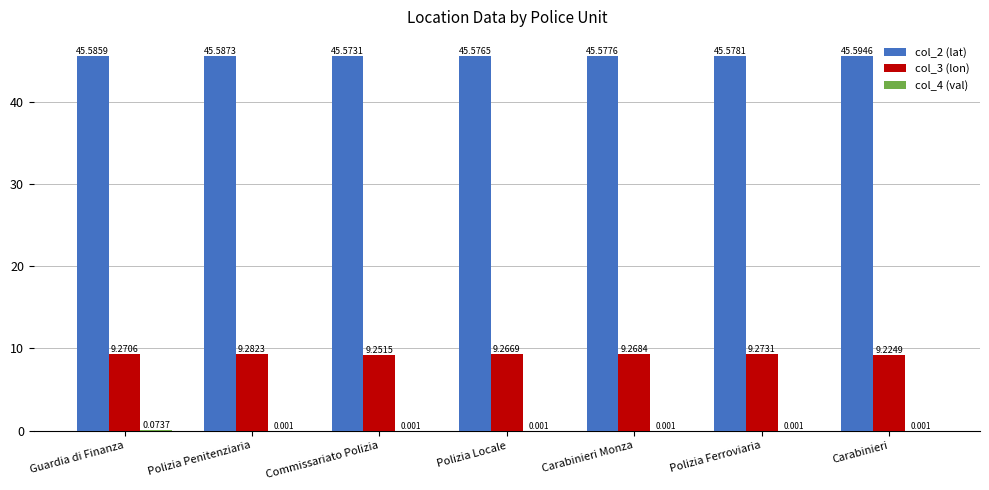

At which label does col_3 (lon) reach its peak?

Polizia Penitenziaria